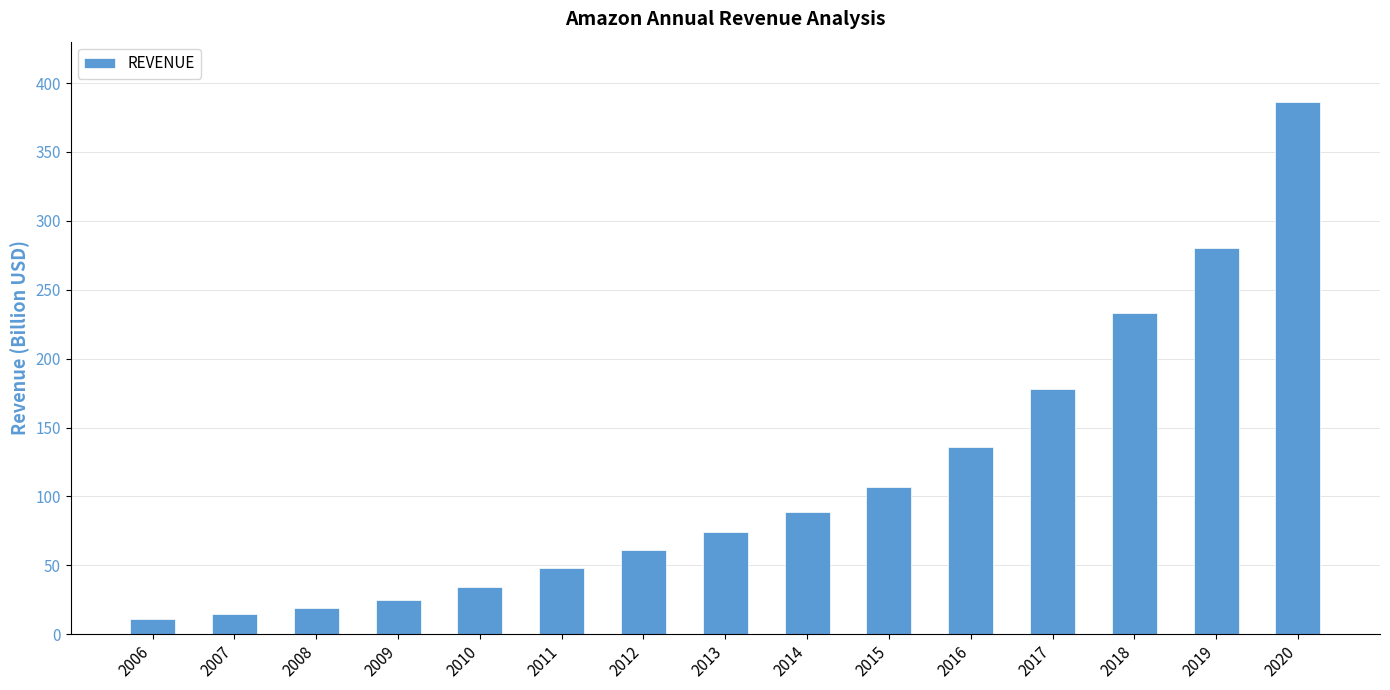

Where is the data nearest to the value 198?

2017